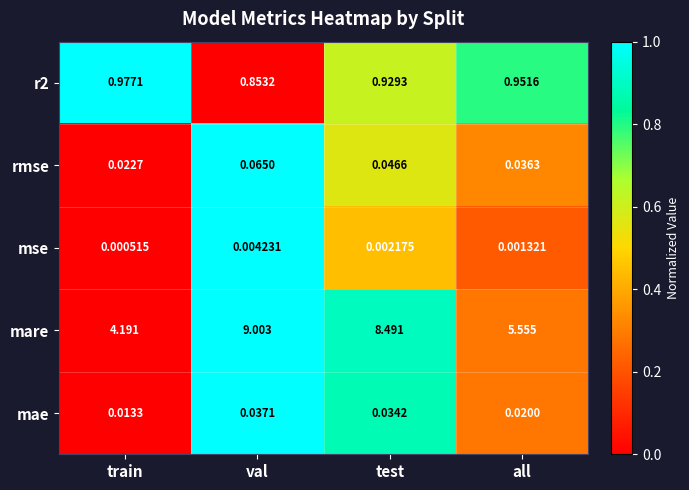

Between train and all, which series saw the biggest shift?

mare